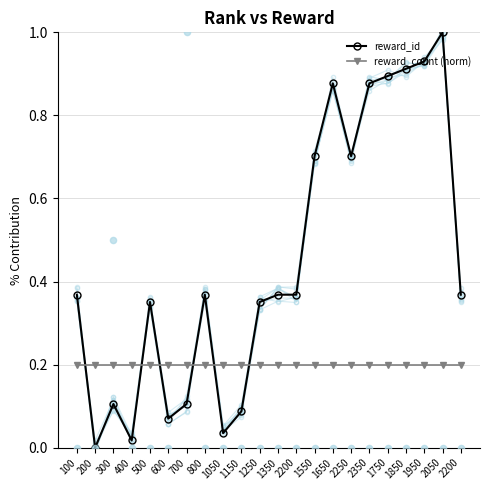

What are all the series names shown in the legend?

reward_id, reward_count (norm)